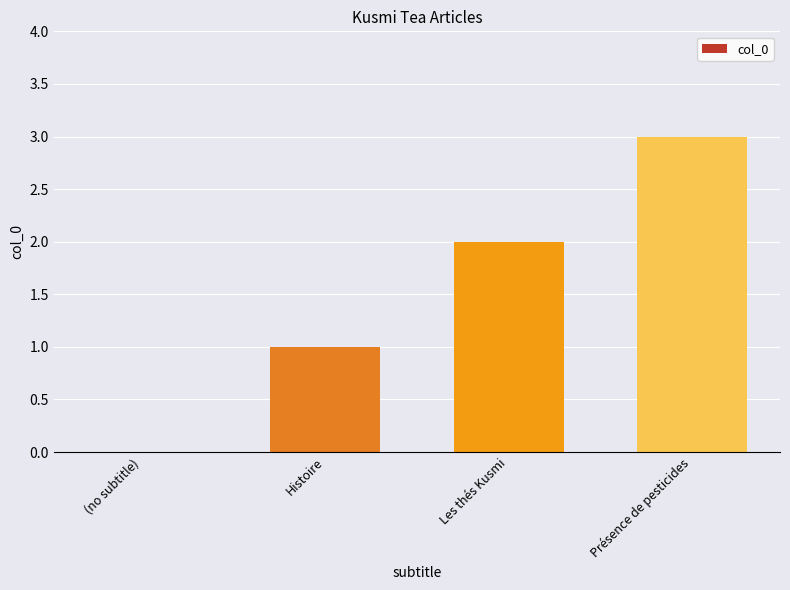

What is the sum of all values?

6